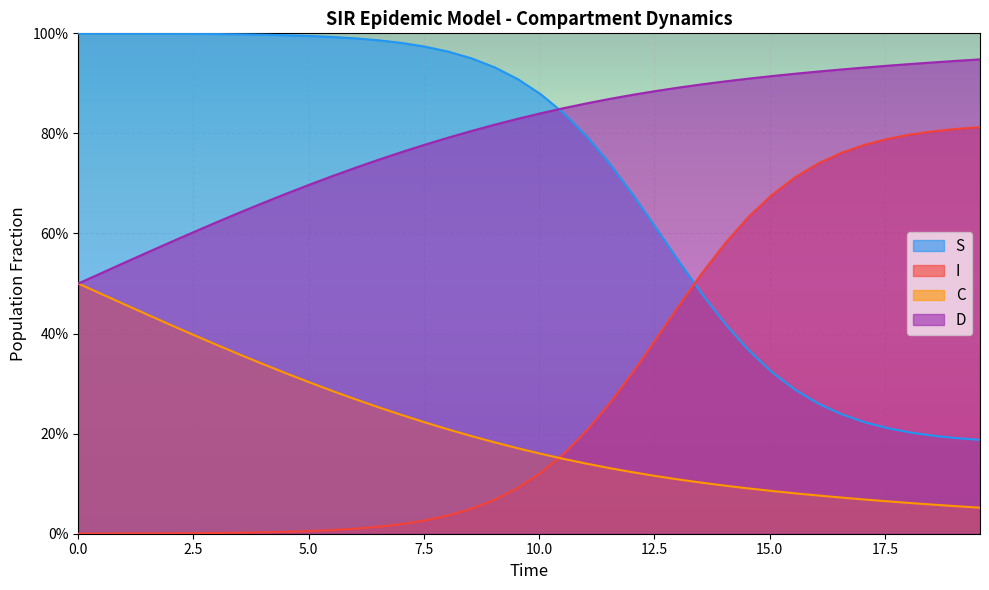

Does the chart display data point markers on the line(s)?

No